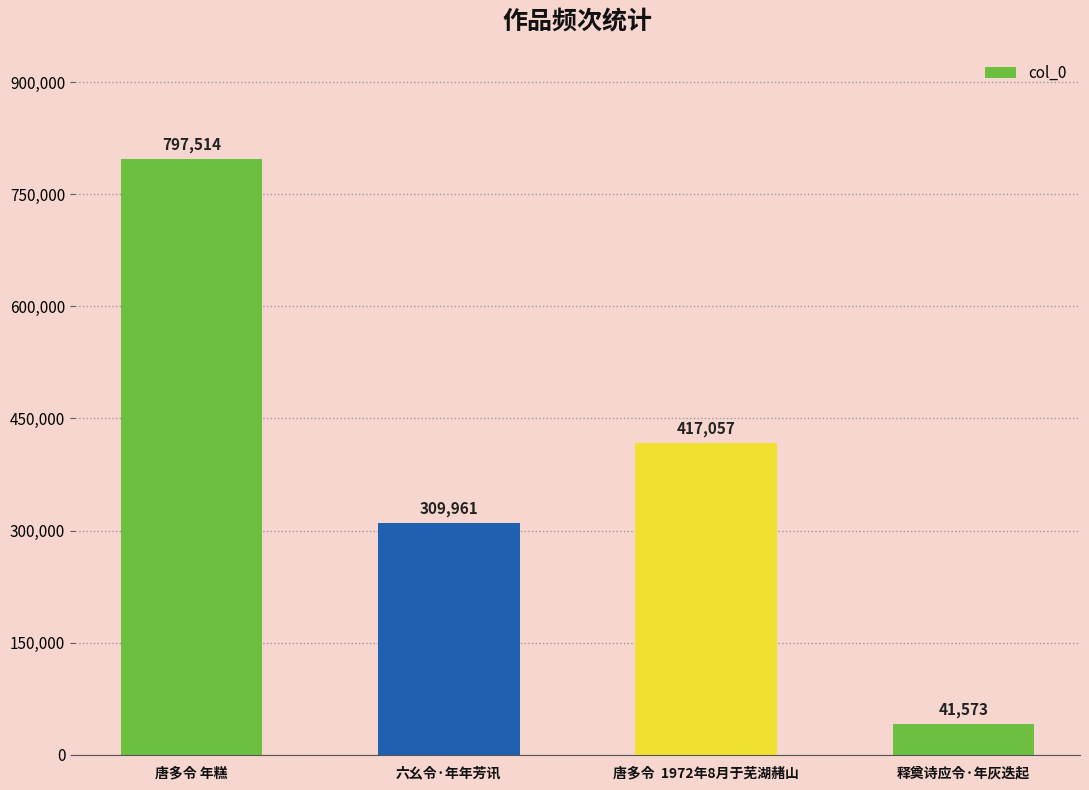

Which has a higher value, 释奠诗应令·年灰迭起 or 唐多令  1972年8月于芜湖赭山?

唐多令  1972年8月于芜湖赭山